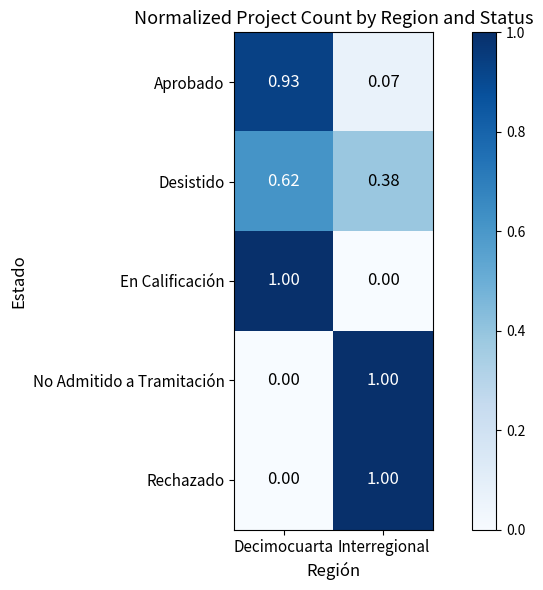

At which label is Desistido closest to 0?

Interregional